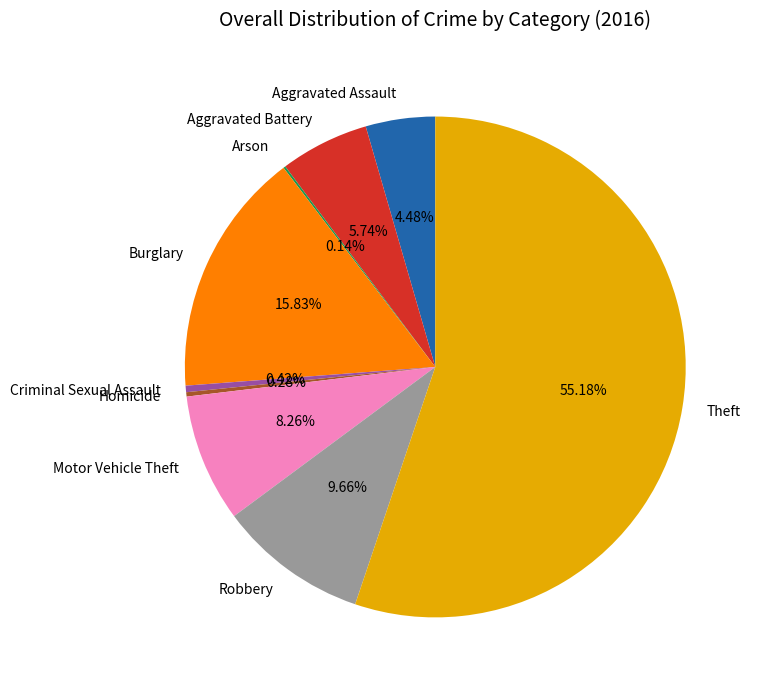

How much of the chart is everything except Burglary?

84.2%